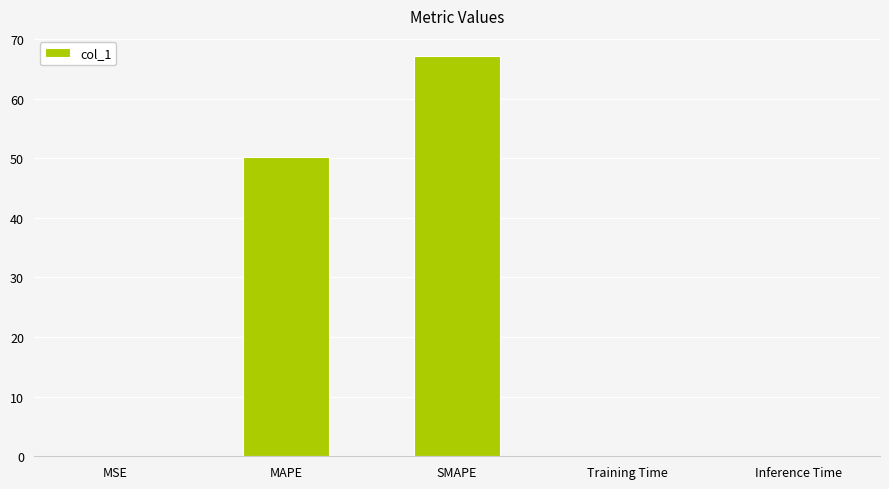

The chart shows a value of 0.0 at Inference Time. True or false?

True